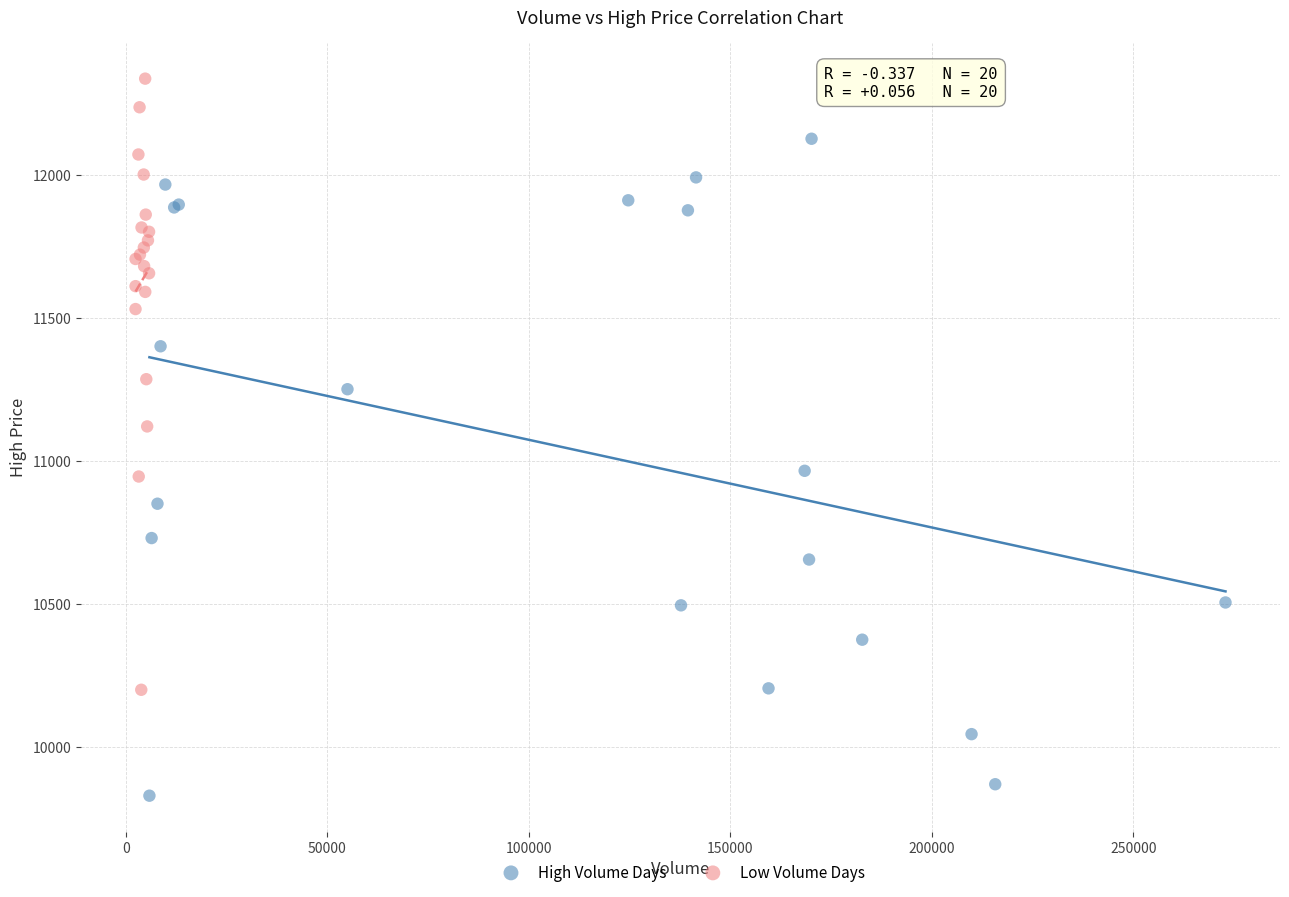

Which series reaches the maximum Y coordinate?

Low Volume Days